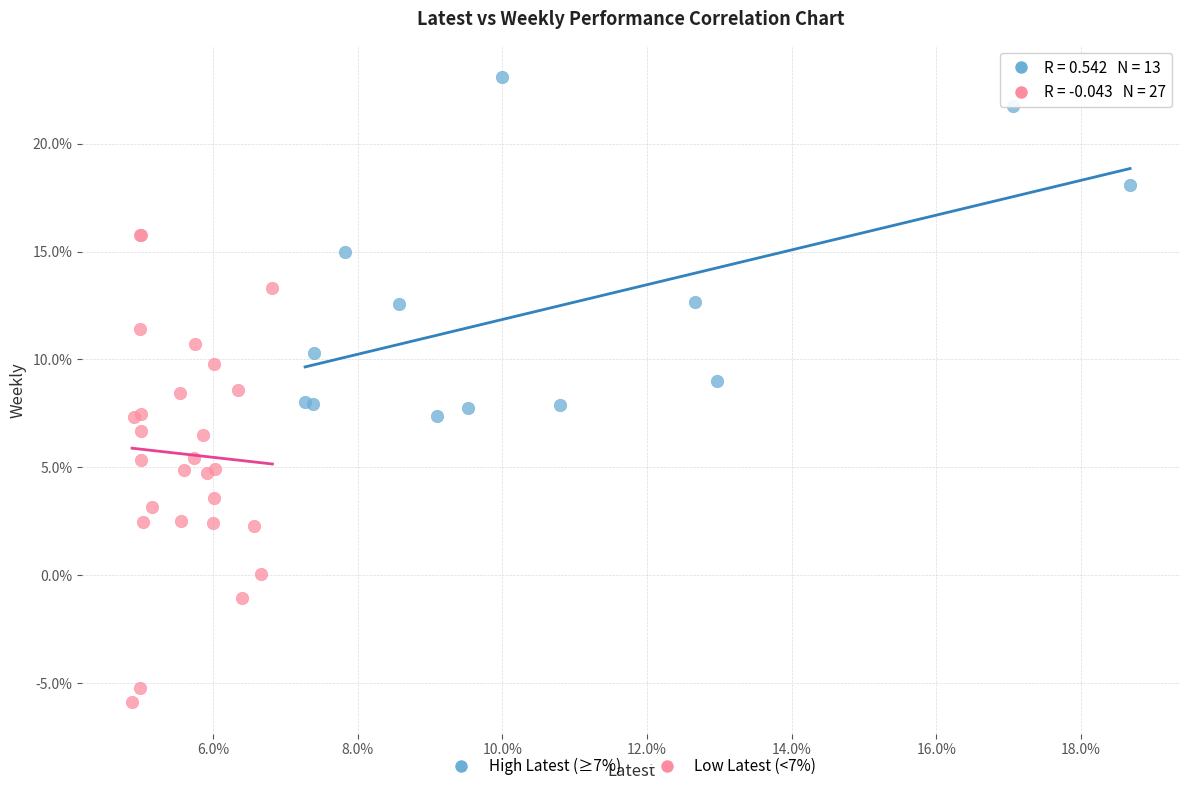

What are all the series names shown in the legend?

High Latest (≥7%), Low Latest (<7%)